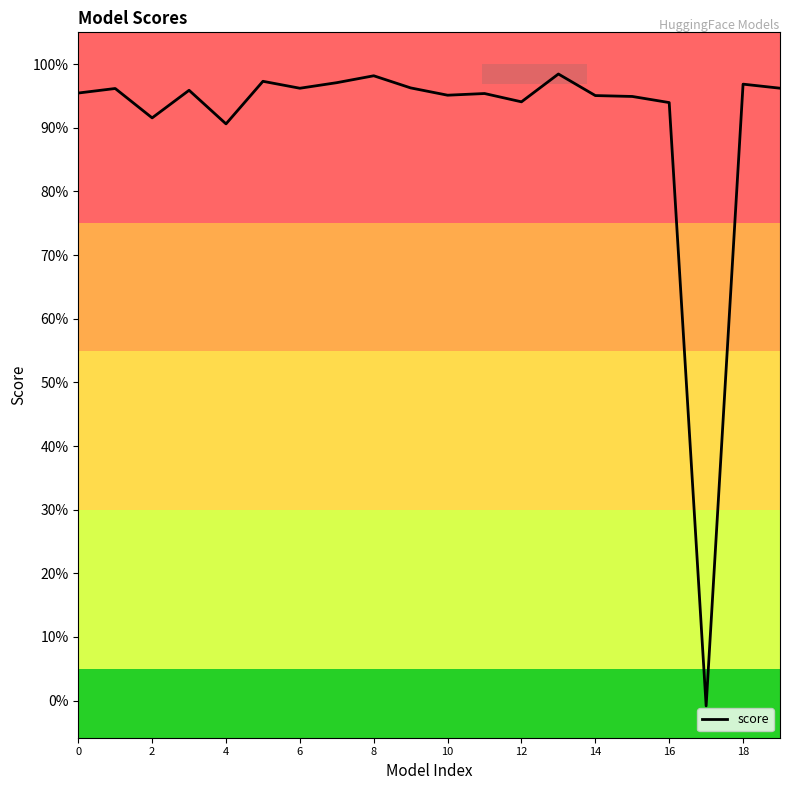

True or false: the data has more than 1 interior local peaks.

True